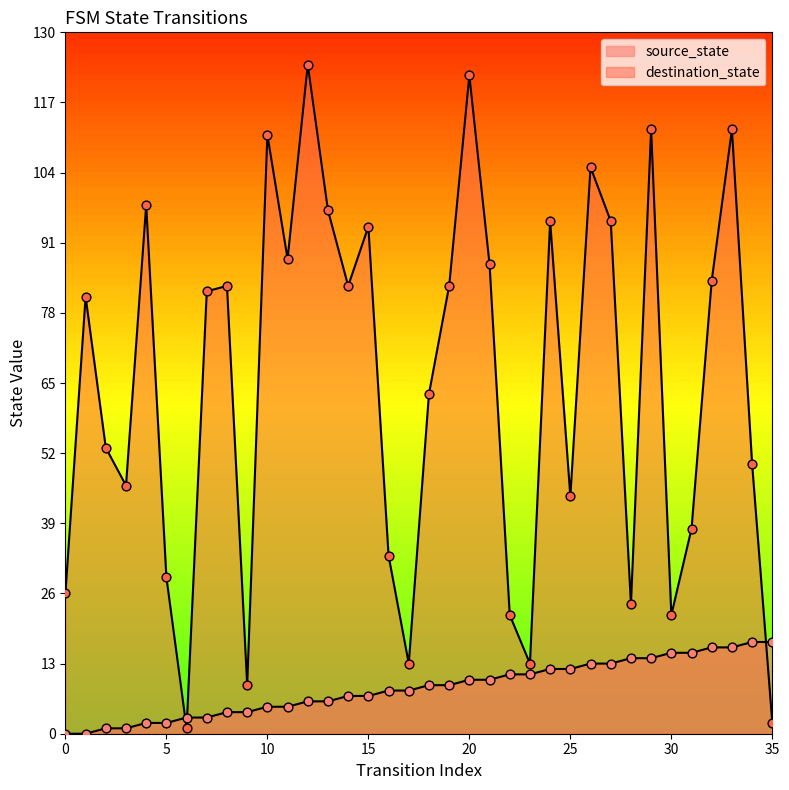

Which series has the widest spread of Y values?

destination_state